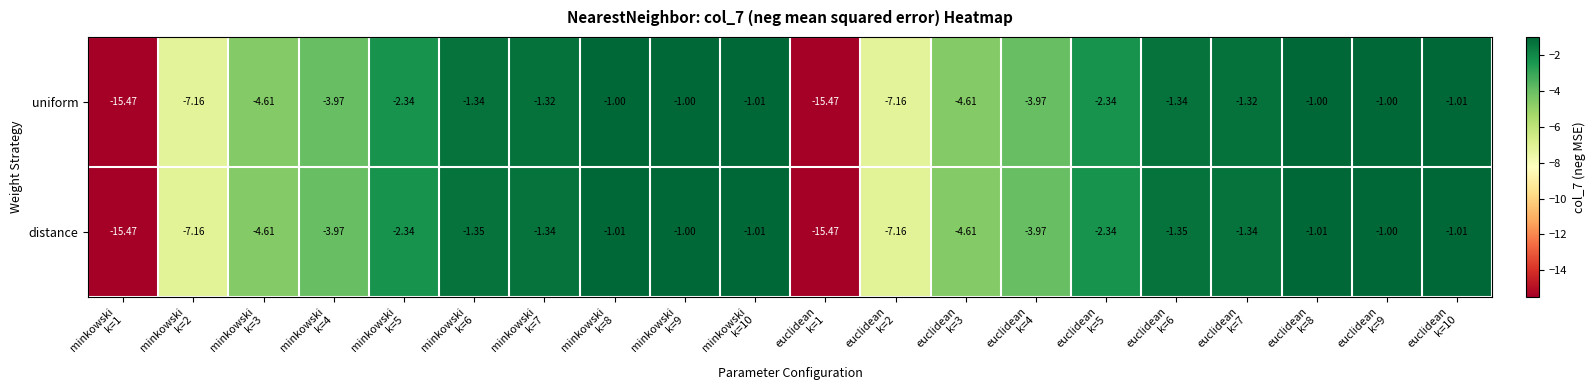

Which series has the largest total across all categories?

uniform